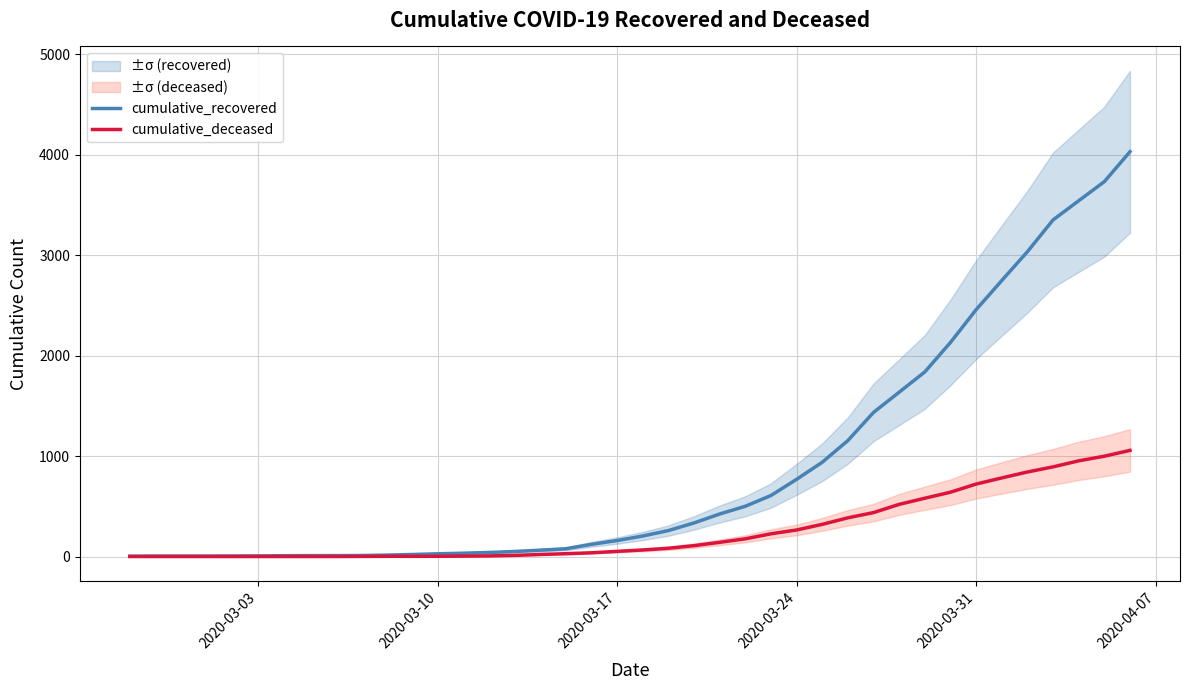

How many data points does each series have?

40